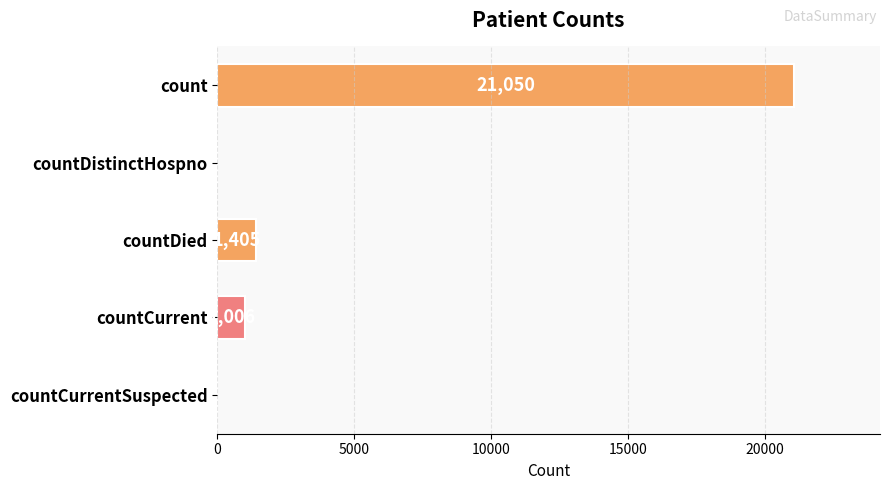

Reading top to bottom, list all the values displayed in this chart.

count=21050	countDistinctHospno=0	countDied=1405	countCurrent=1006	countCurrentSuspected=0